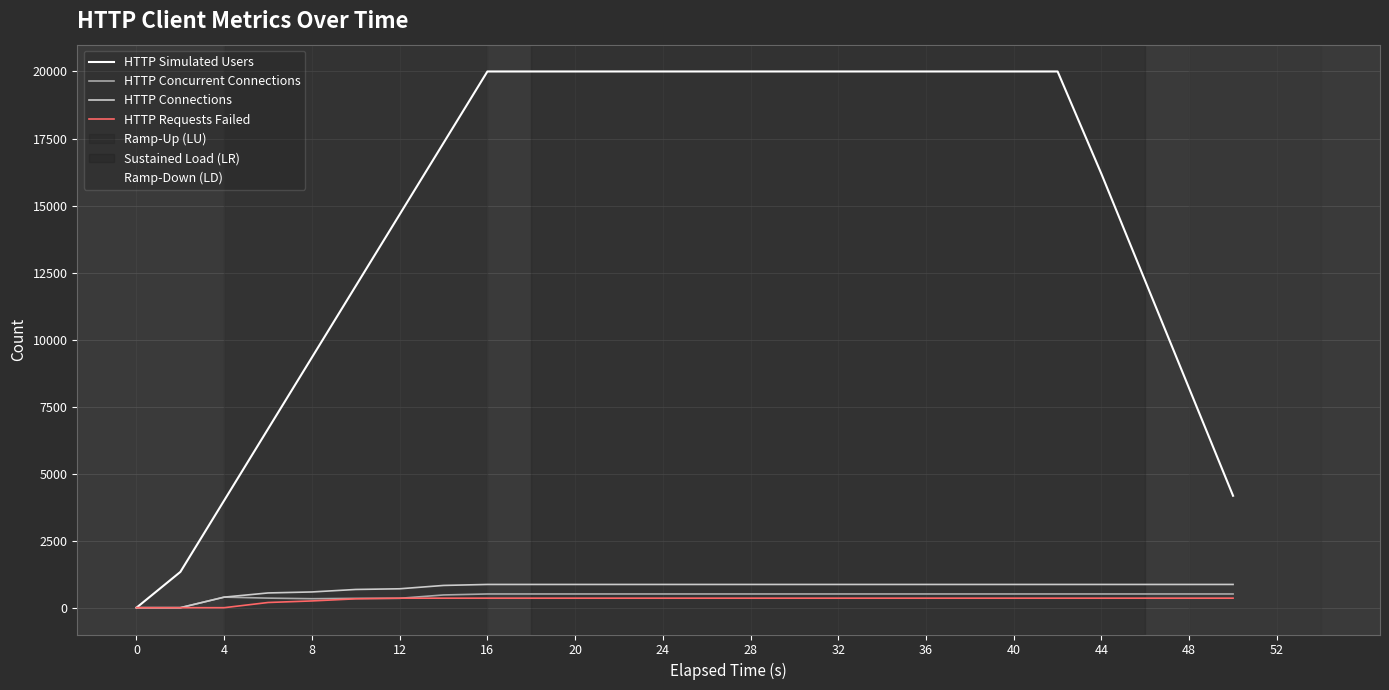

How many lines are shown in the chart?

4